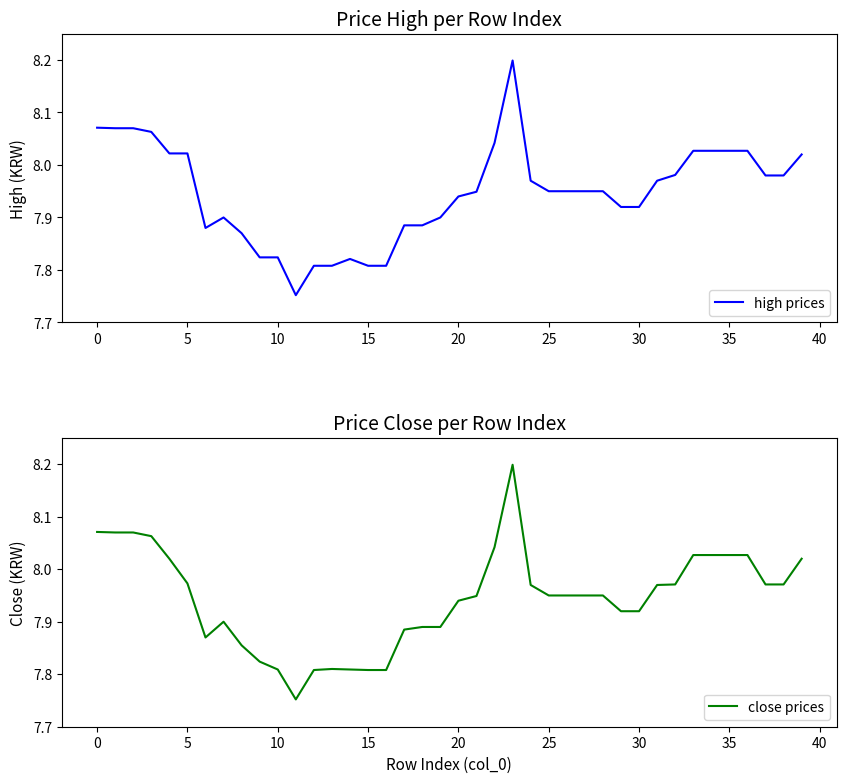

What is the minimum value for high prices?

7.8